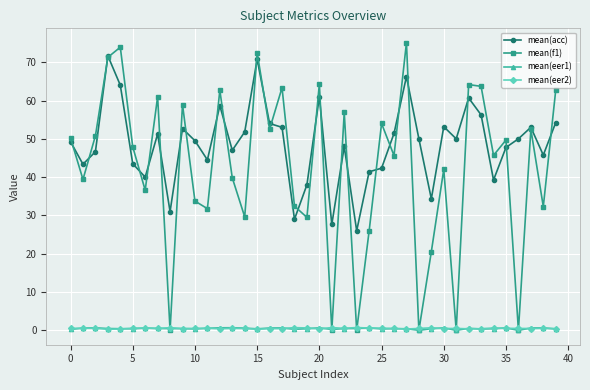

Which series has the largest total across all categories?

mean(acc)